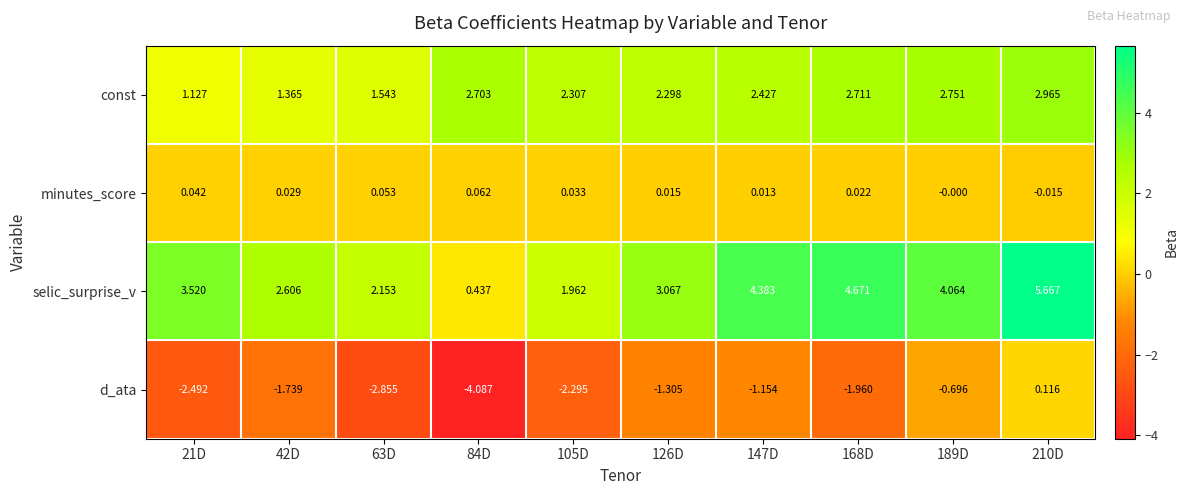

Rank the series at 147D from lowest to highest value.

d_ata, minutes_score, const, selic_surprise_v